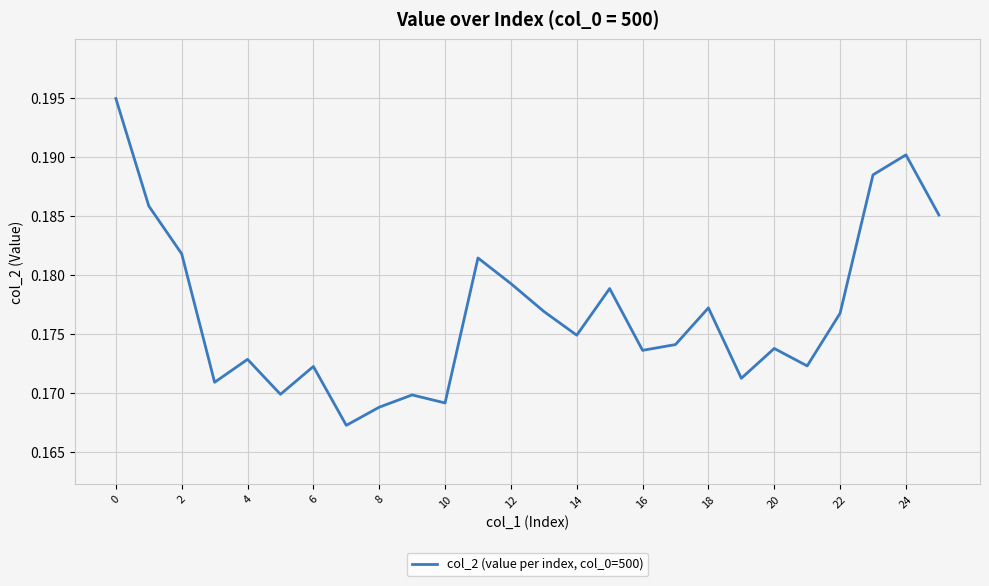

The value at 10 is 0.3. True or false?

False